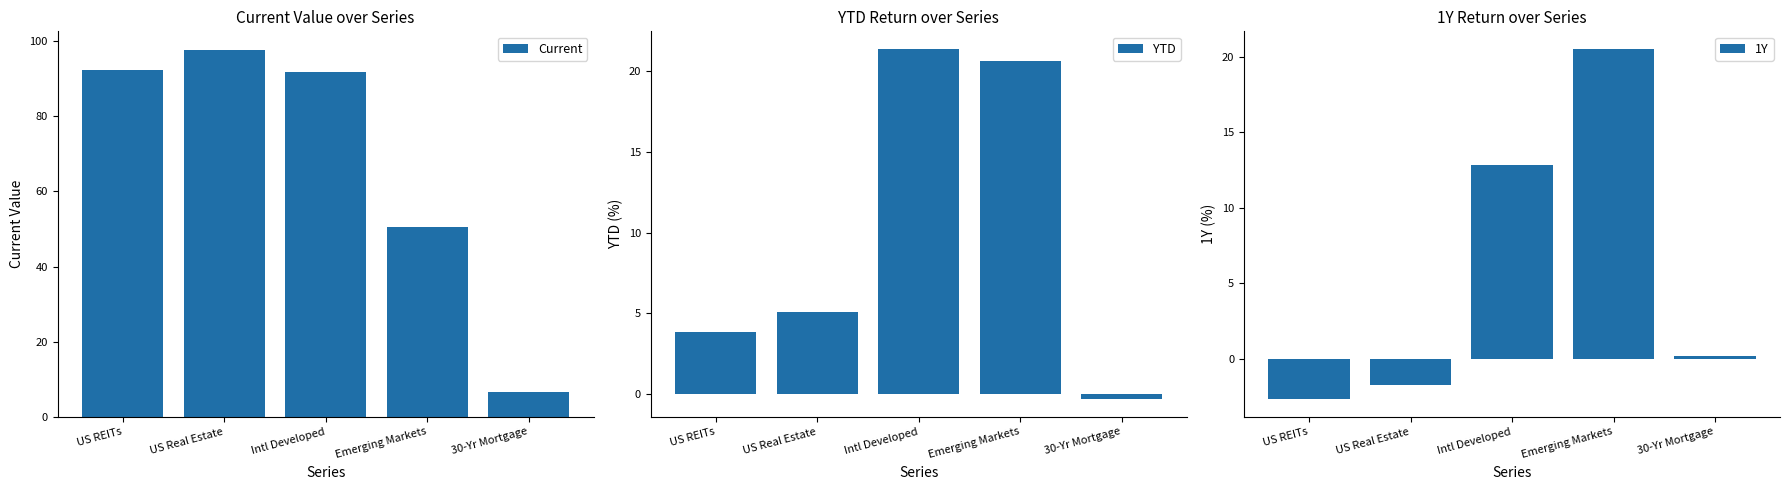

What is the total value across all series at US Real Estate?

101.1